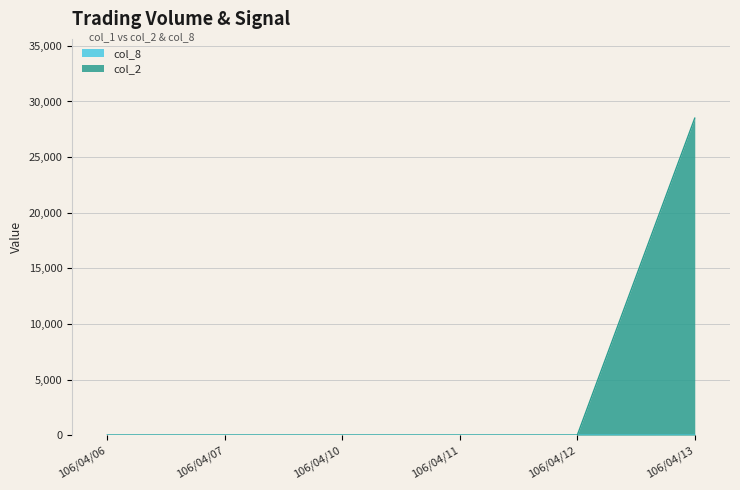

What is the total value across all series at 106/04/13?

28501